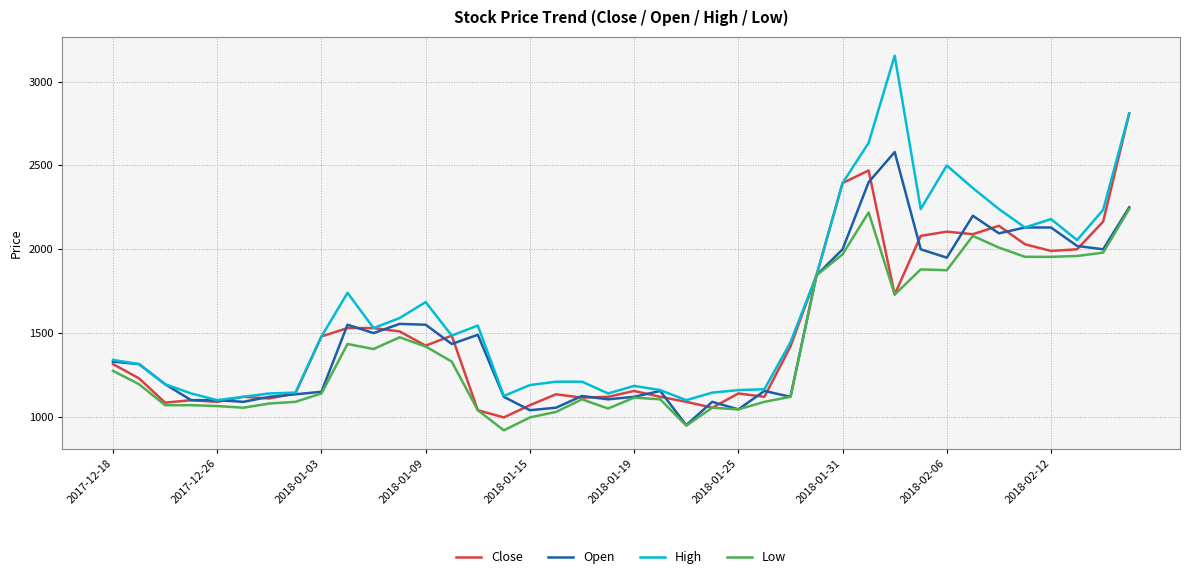

List the series in order of their peak value, highest first.

High, Close, Open, Low